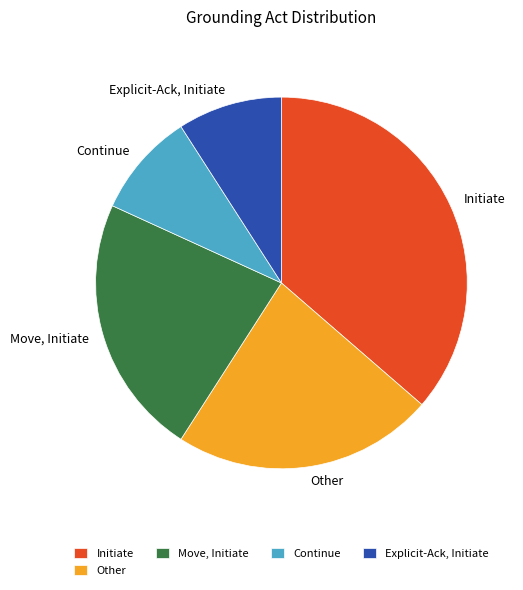

Which category has the biggest portion of the pie?

Initiate